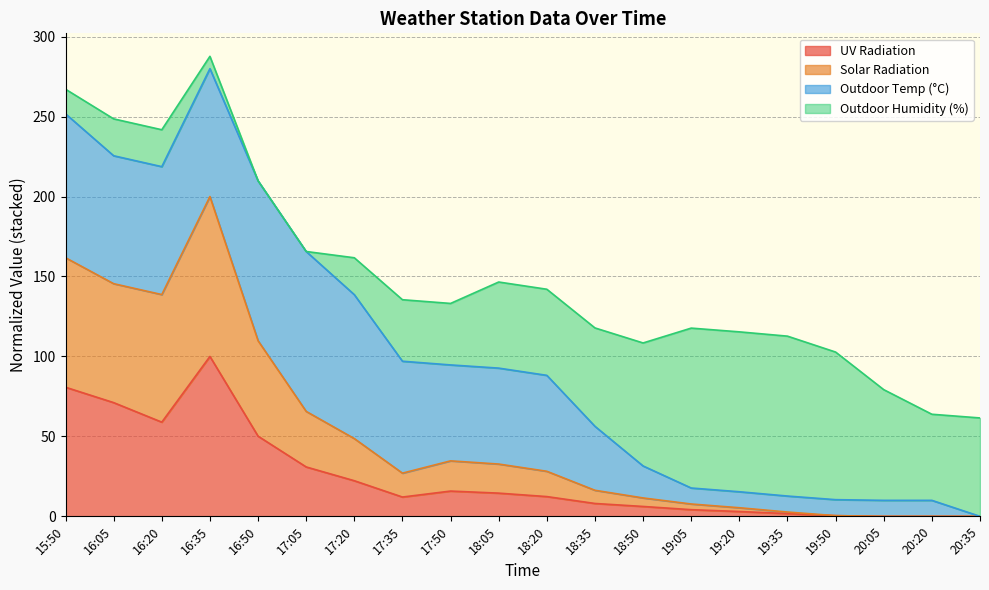

The UV Radiation series shows -45.0 at 20:20. True or false?

False